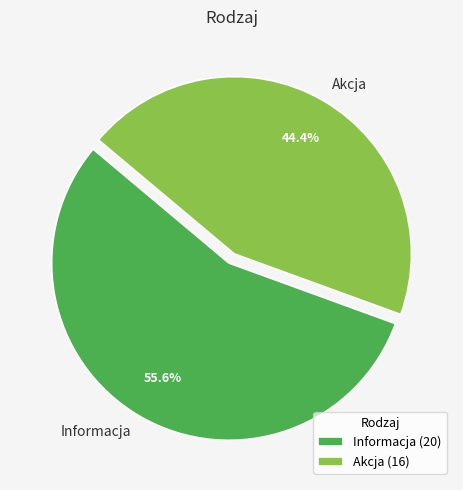

To the nearest percent, what is the combined percentage of Informacja and Akcja?

100%